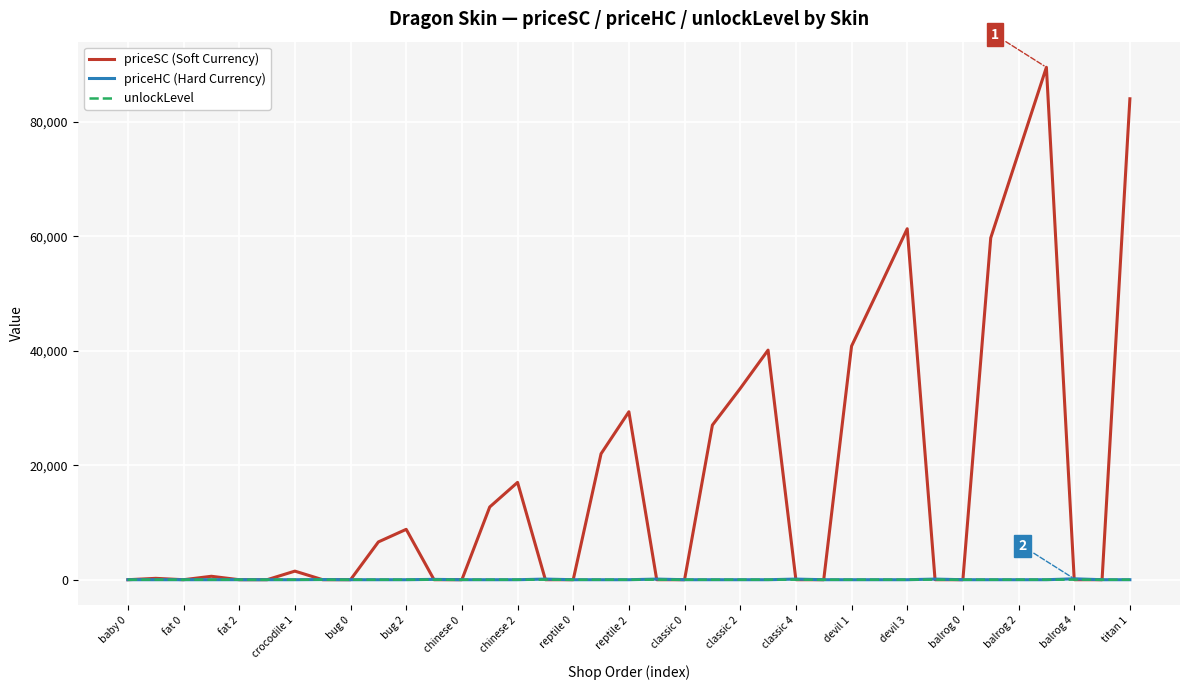

What is the sum of all priceSC (Soft Currency) values?

660170